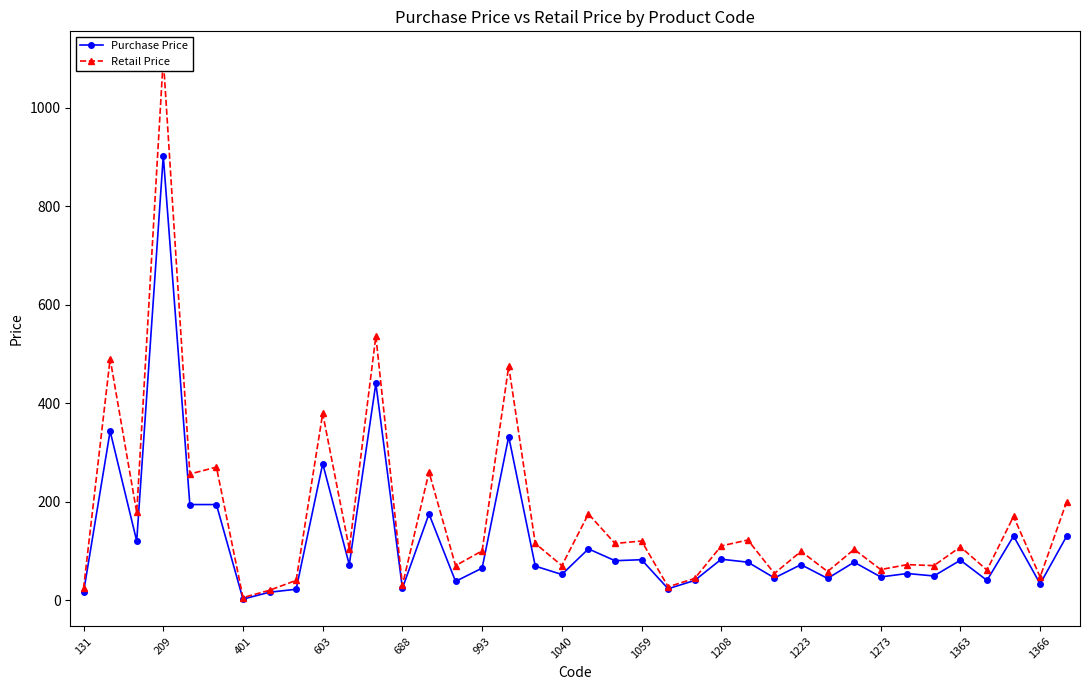

Rank the series by their average value, from highest to lowest.

Retail Price, Purchase Price